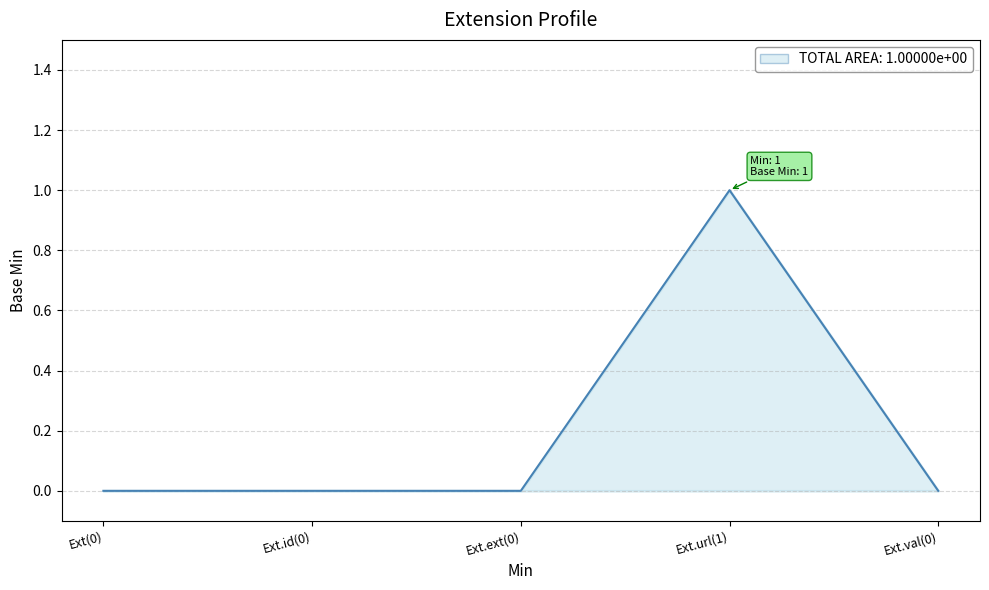

True or false: the data shows 1 at Ext.ext(0).

False